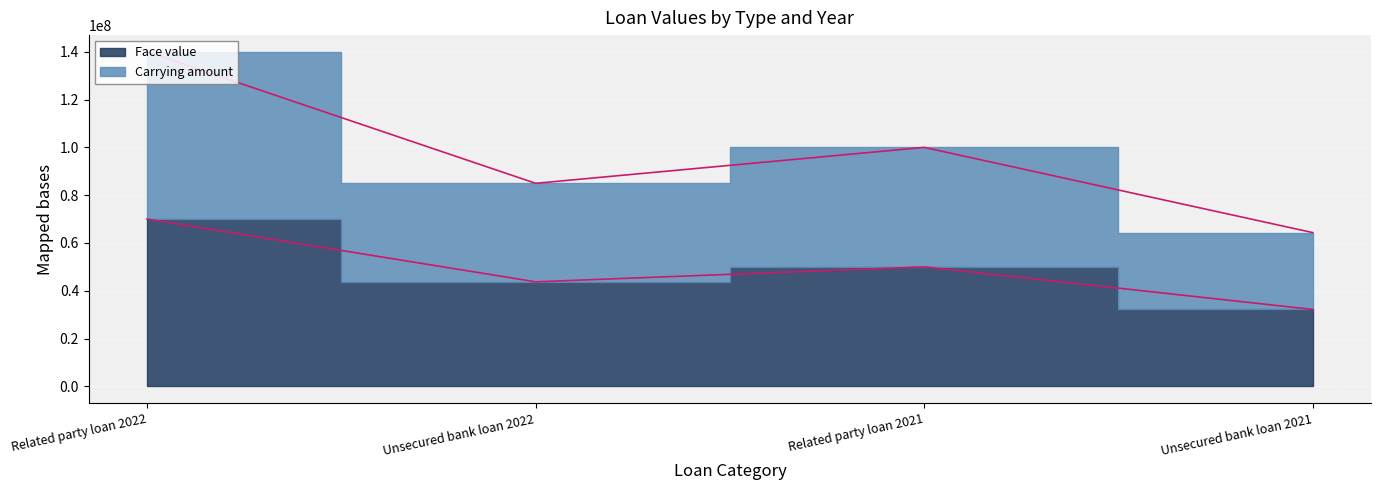

Which series has the largest range (max minus min)?

Carrying amount